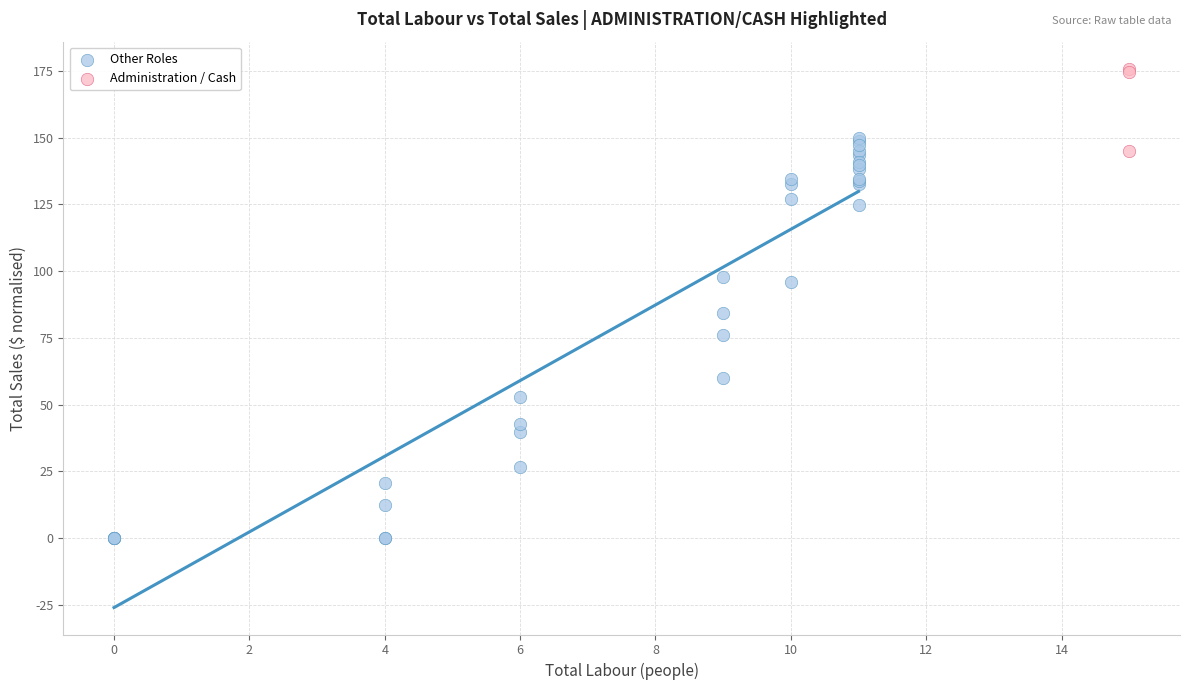

Which series reaches the minimum Y coordinate?

Other Roles